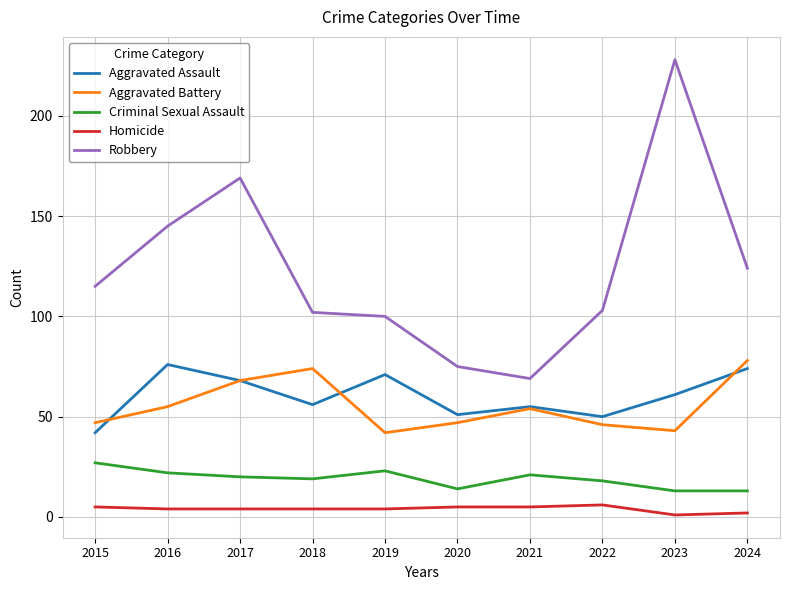

What is the minimum value for Robbery?

69